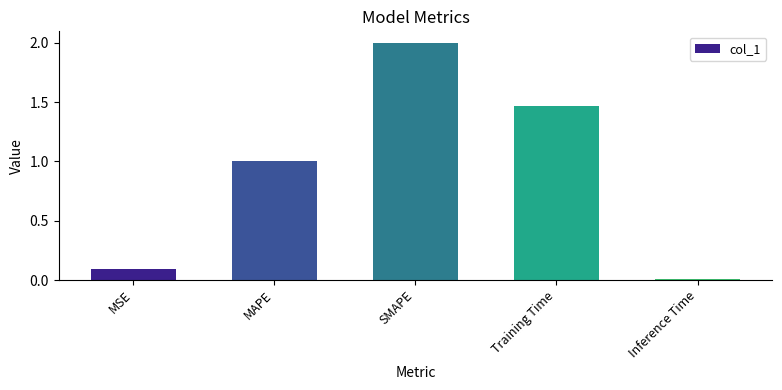

What is the label of the 1st bar from the right?

Inference Time